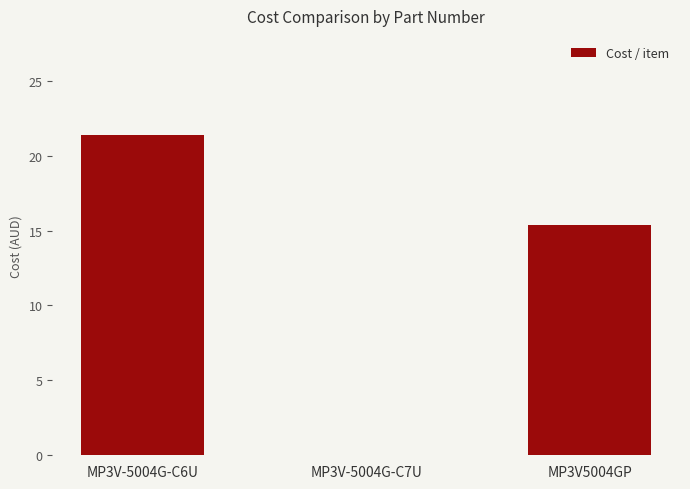

The chart shows a value of 15.4 at MP3V5004GP. True or false?

True